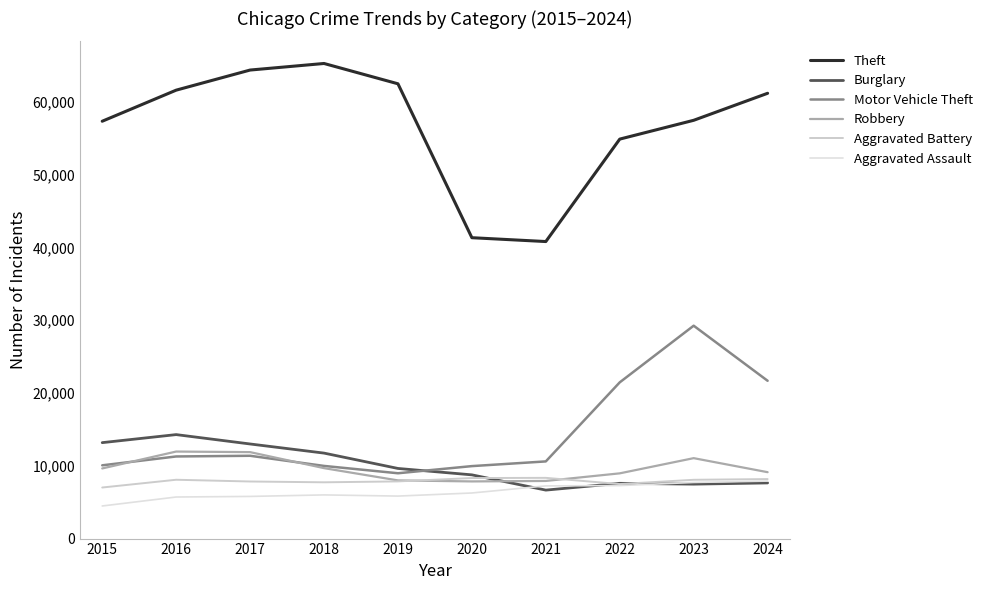

What is the difference between the second highest and minimum values in the Motor Vehicle Theft series?

12707